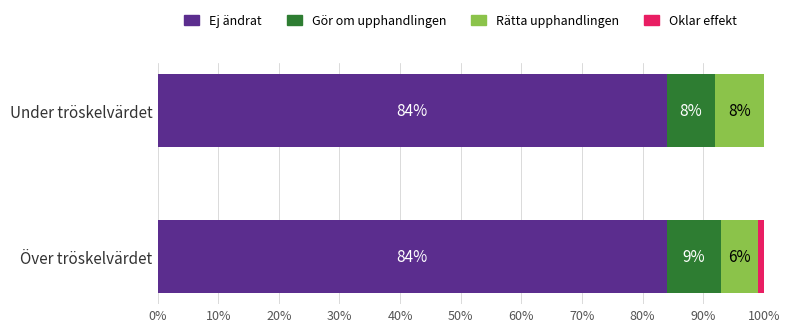

What is the total value across all series at Över tröskelvärdet?

100